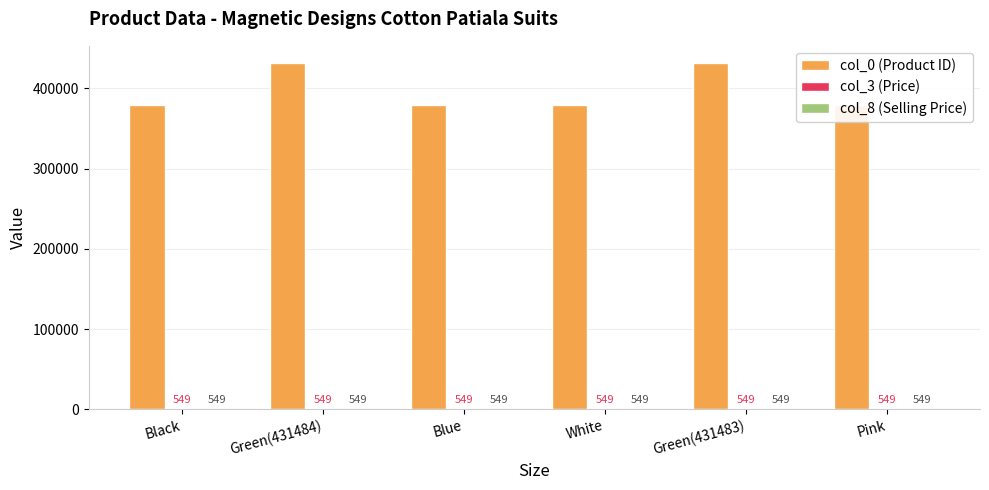

Are the bars horizontal?

No